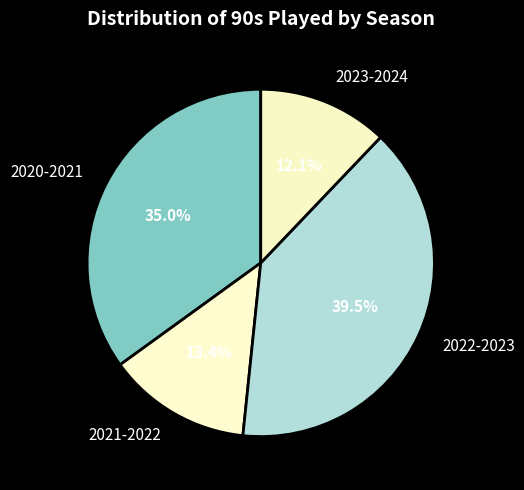

Count the number of slices in the pie.

4